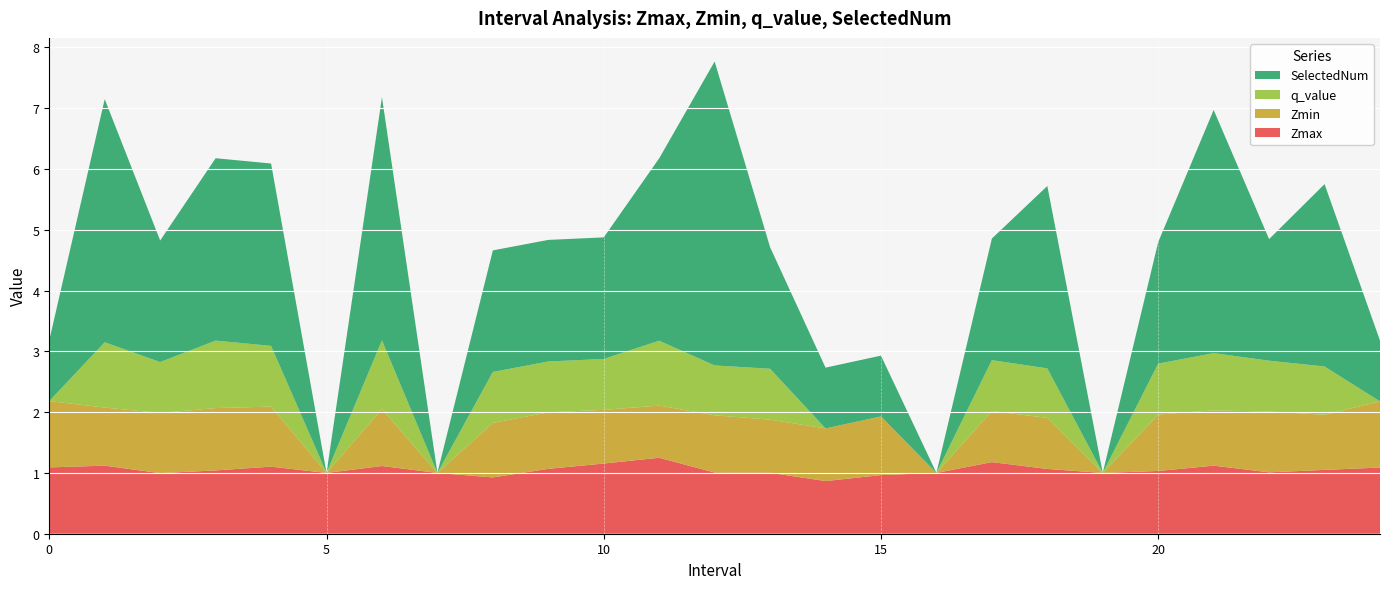

Reading right to left, extract all data points from this chart.

Zmax: 24.0=1.1	23.0=1.1	22.0=1.0	21.0=1.1	20.0=1.0	19.0=1.0	18.0=1.1	17.0=1.2	16.0=1.0	15.0=1.0	14.0=0.9	13.0=1.0	12.0=1.0	11.0=1.3	10.0=1.2	9.0=1.1	8.0=0.9	7.0=1.0	6.0=1.1	5.0=1.0	4.0=1.1	3.0=1.0	2.0=1.0	1.0=1.1	0.0=1.1
Zmin: 24.0=1.1	23.0=0.9	22.0=1.0	21.0=0.9	20.0=0.9	19.0=0.0	18.0=0.8	17.0=0.8	16.0=0.0	15.0=1.0	14.0=0.9	13.0=0.9	12.0=0.9	11.0=0.9	10.0=0.9	9.0=0.9	8.0=0.9	7.0=0.0	6.0=0.9	5.0=0.0	4.0=1.0	3.0=1.0	2.0=1.0	1.0=1.0	0.0=1.1
q_value: 24.0=-0.0	23.0=0.8	22.0=0.8	21.0=0.9	20.0=0.8	19.0=0.0	18.0=0.8	17.0=0.8	16.0=0.0	15.0=-0.0	14.0=-0.0	13.0=0.8	12.0=0.8	11.0=1.1	10.0=0.8	9.0=0.8	8.0=0.8	7.0=0.0	6.0=1.1	5.0=0.0	4.0=1.0	3.0=1.1	2.0=0.8	1.0=1.1	0.0=-0.0
SelectedNum: 24.0=1.0	23.0=3.0	22.0=2.0	21.0=4.0	20.0=2.0	19.0=0.0	18.0=3.0	17.0=2.0	16.0=0.0	15.0=1.0	14.0=1.0	13.0=2.0	12.0=5.0	11.0=3.0	10.0=2.0	9.0=2.0	8.0=2.0	7.0=0.0	6.0=4.0	5.0=0.0	4.0=3.0	3.0=3.0	2.0=2.0	1.0=4.0	0.0=1.0